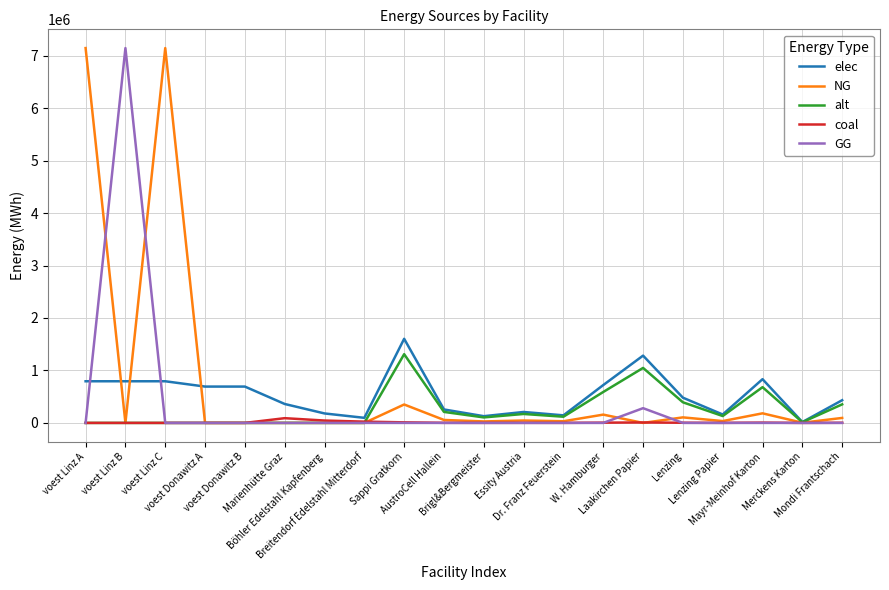

Which series ends up on top after the final intersection of NG and elec?

elec